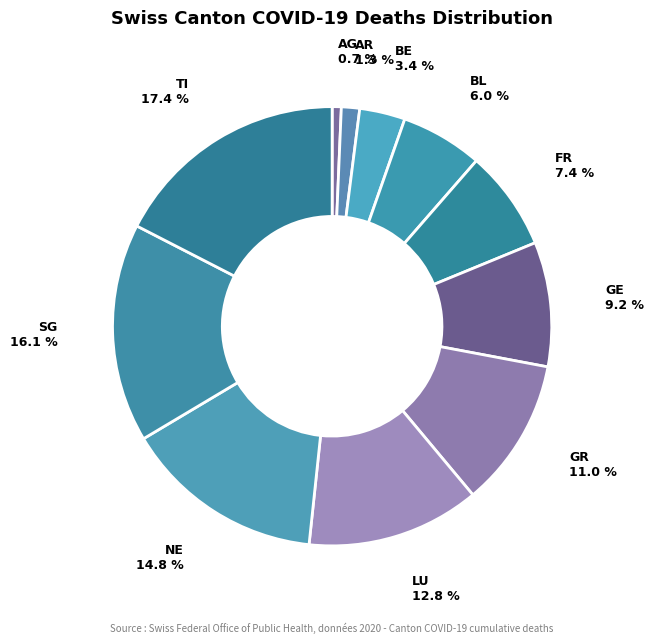

How many slices are in this pie chart?

11